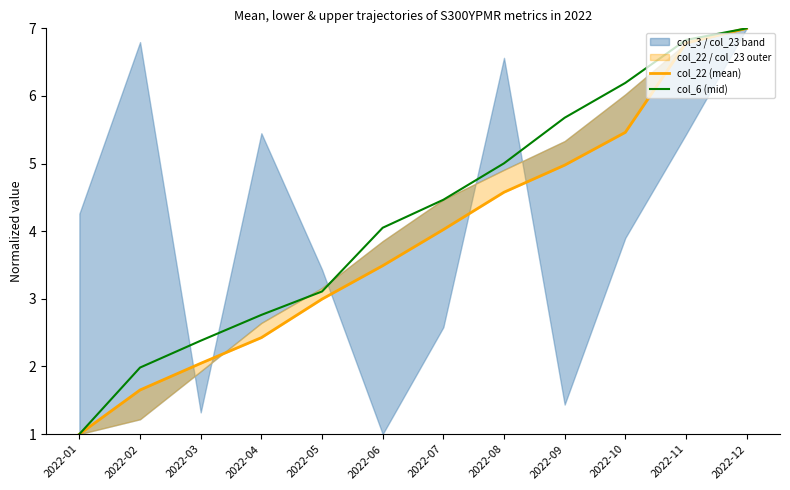

Which has a higher value, 2022-07 or 2022-11?

2022-11